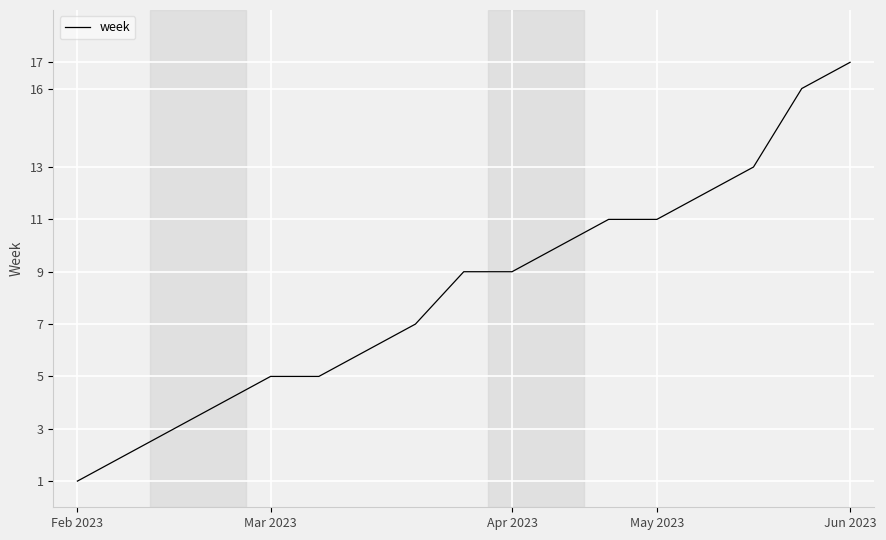

What is the greatest value displayed?

17